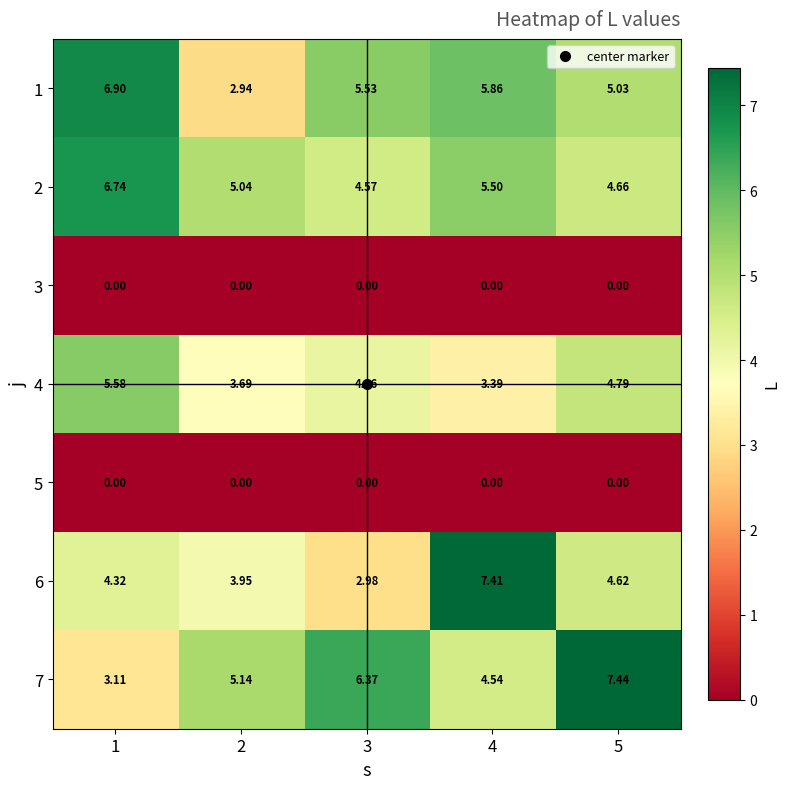

Is the value of 5 at 4 greater than the value of 4 at 5?

No